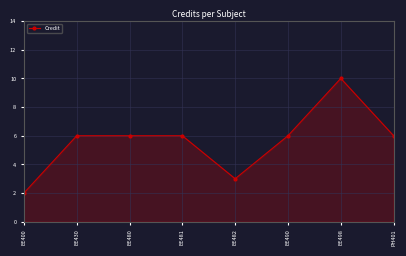

How many series are shown in this chart?

1